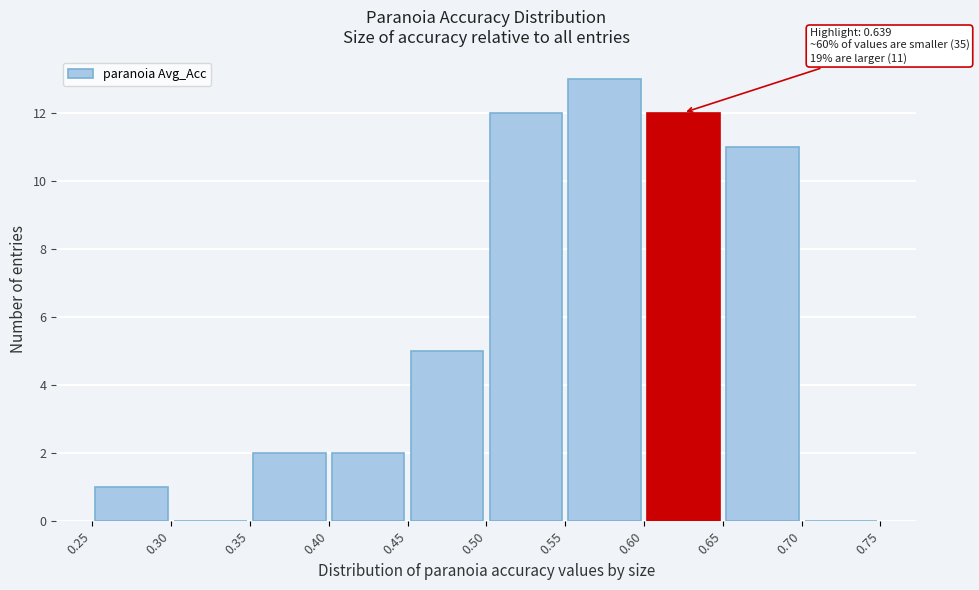

Which range on the x-axis has the tallest bar?

0.55 to 0.60